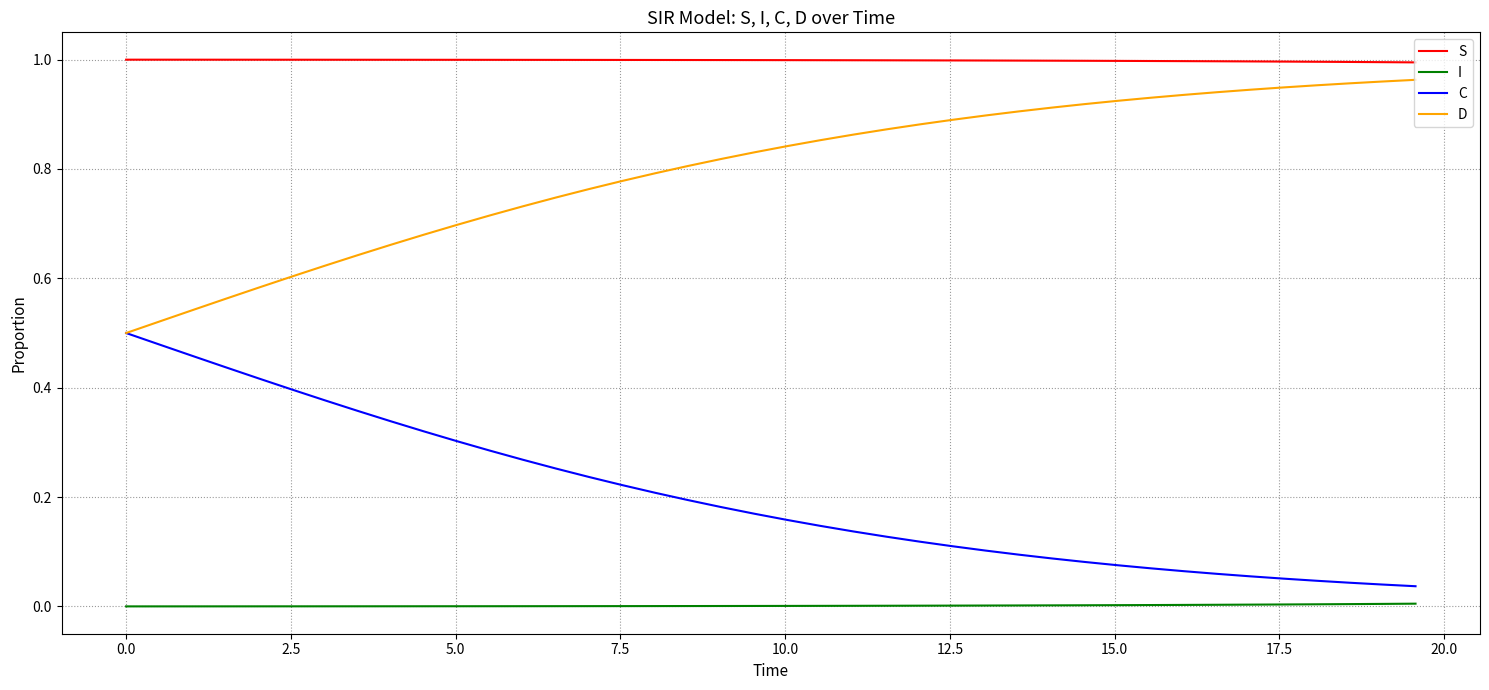

Which series has the largest total across all categories?

S